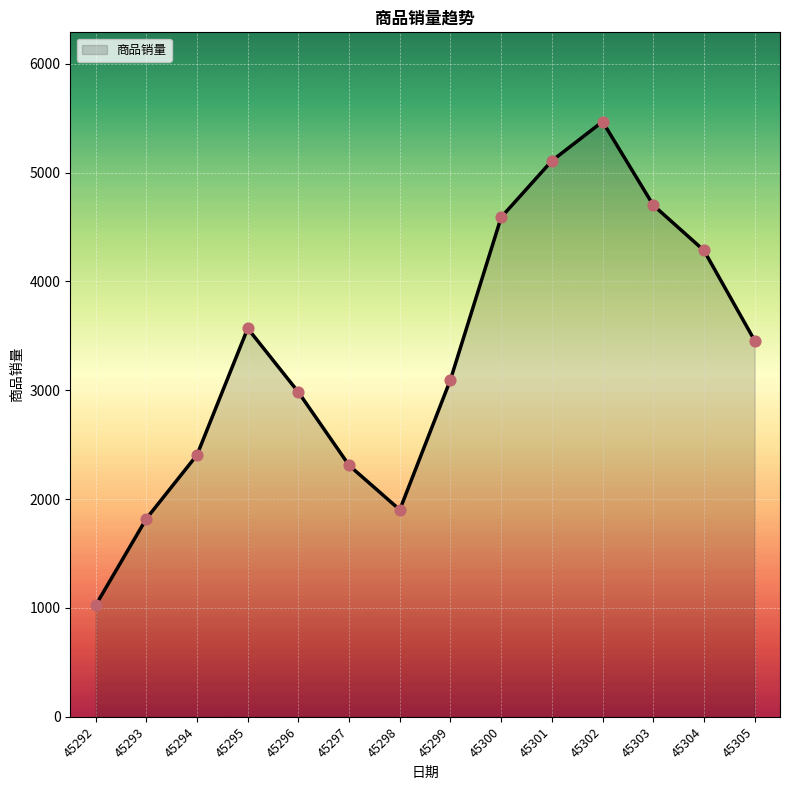

Approximately how many times larger is the value at 45300 compared to 45296?

1.5